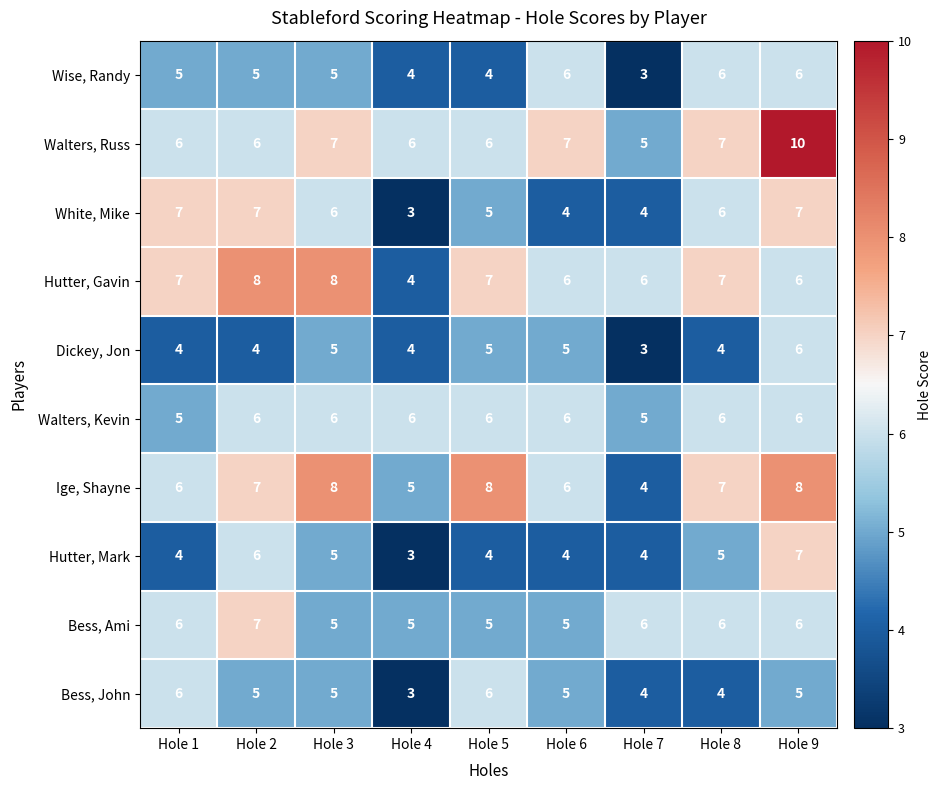

At which category does the chart reach its peak across all series?

Hole 9